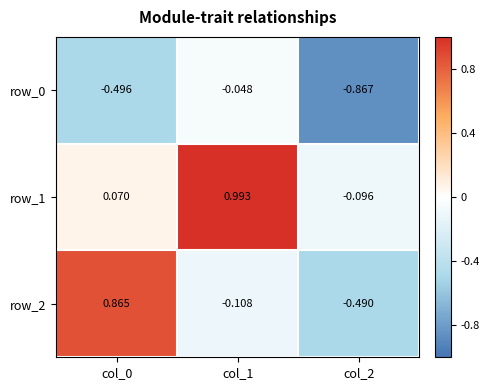

Is the value of row_2 at col_0 greater than the value of row_1 at col_2?

Yes